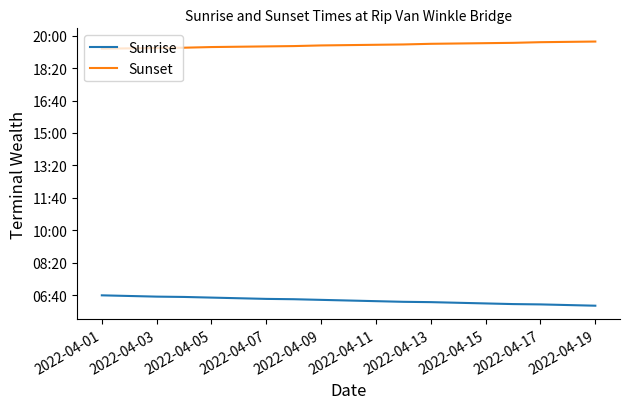

Does the chart have visible grid lines?

No